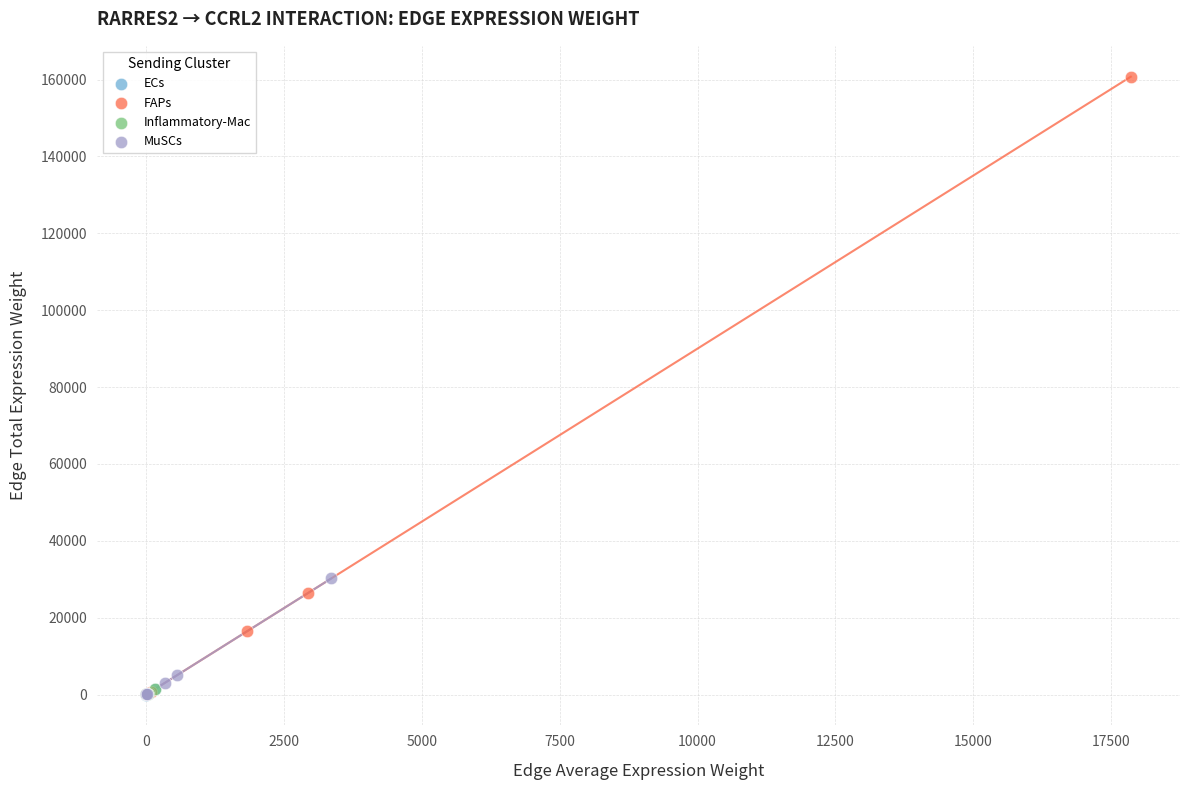

Which series reaches the maximum Y coordinate?

FAPs